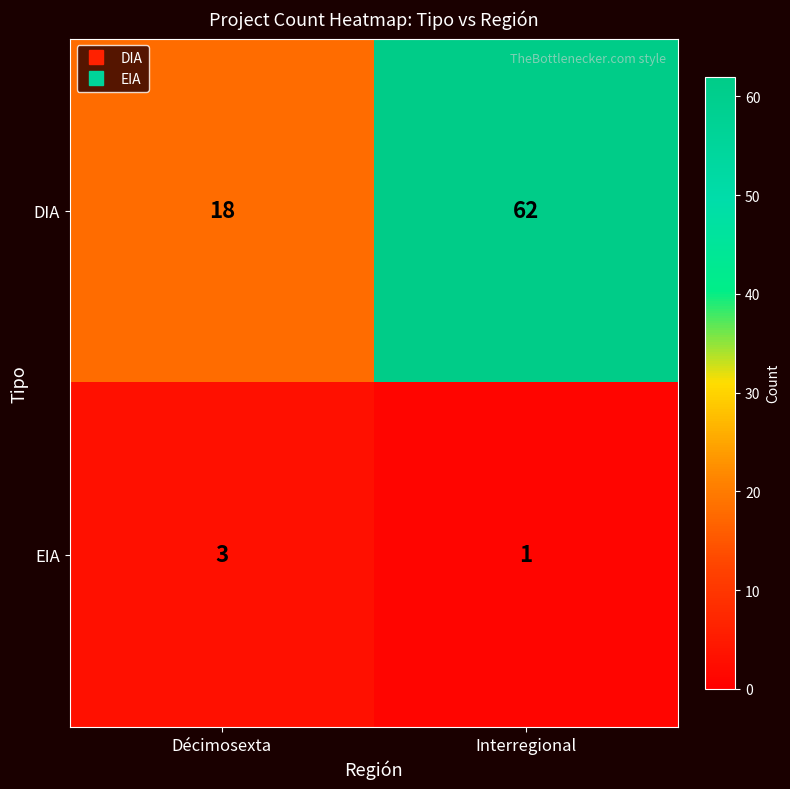

What is the difference between the DIA values at Interregional and Décimosexta?

44